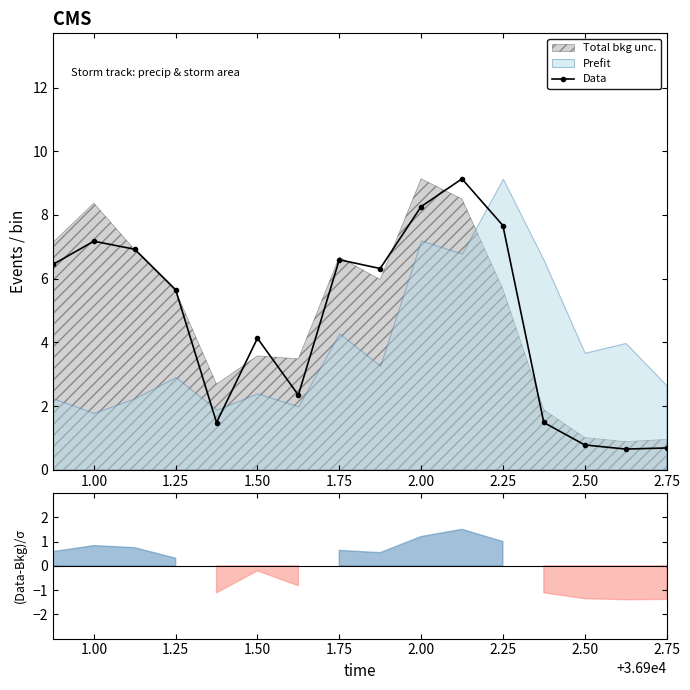

What is the highest value of the Data series?

9.1